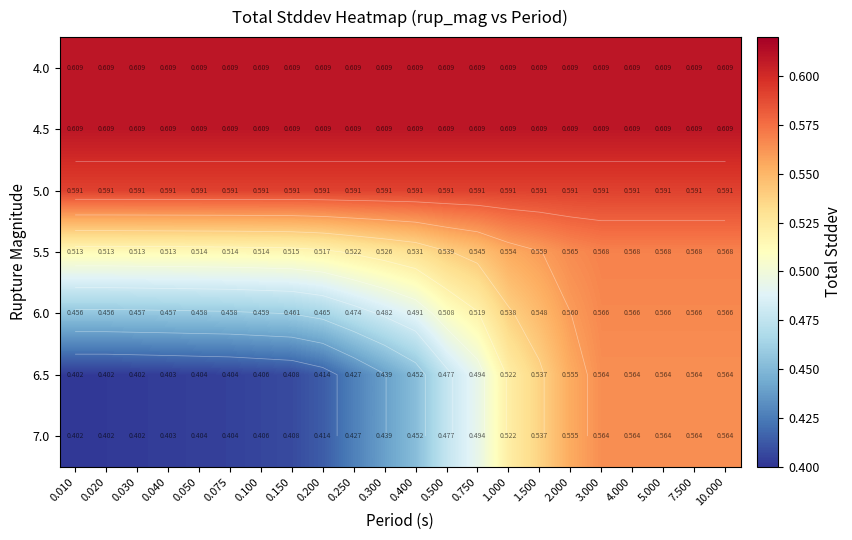

At 0.150, list the series in order from largest to smallest.

4.0, 4.5, 5.0, 5.5, 6.0, 6.5, 7.0